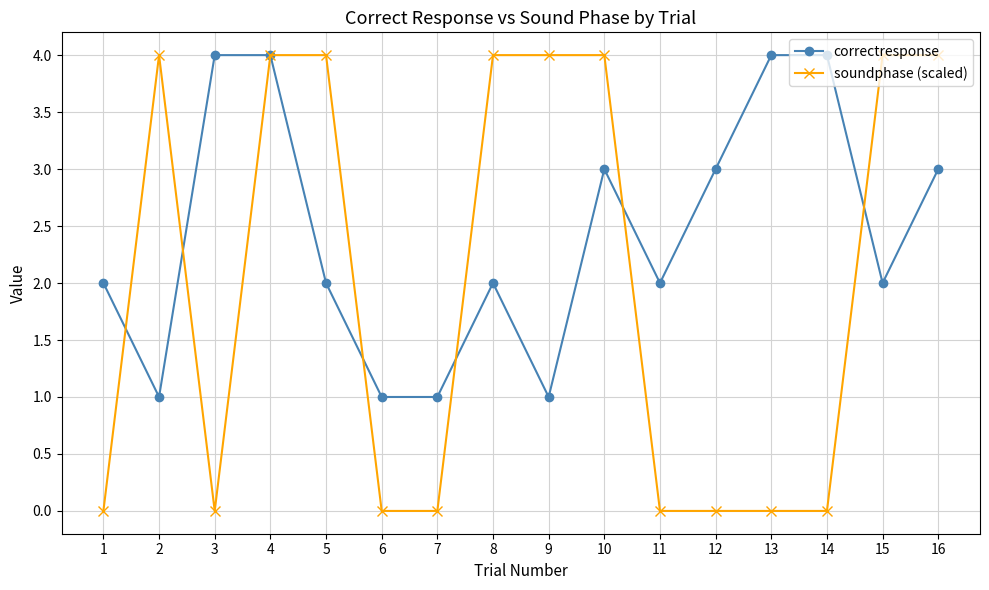

What is the sum of the soundphase (scaled) values at 13 and 8?

4